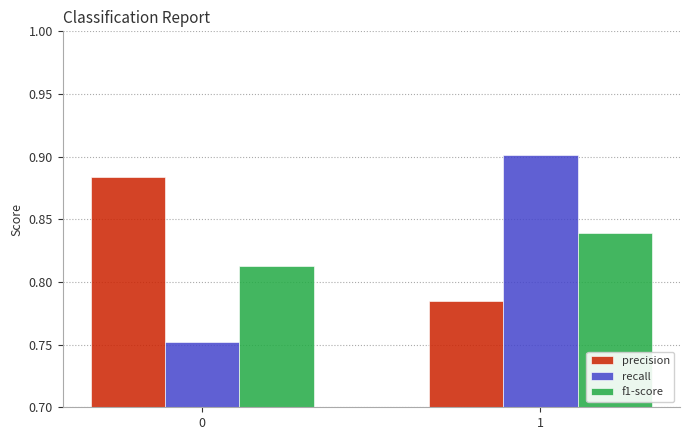

How many data points does each series have?

2